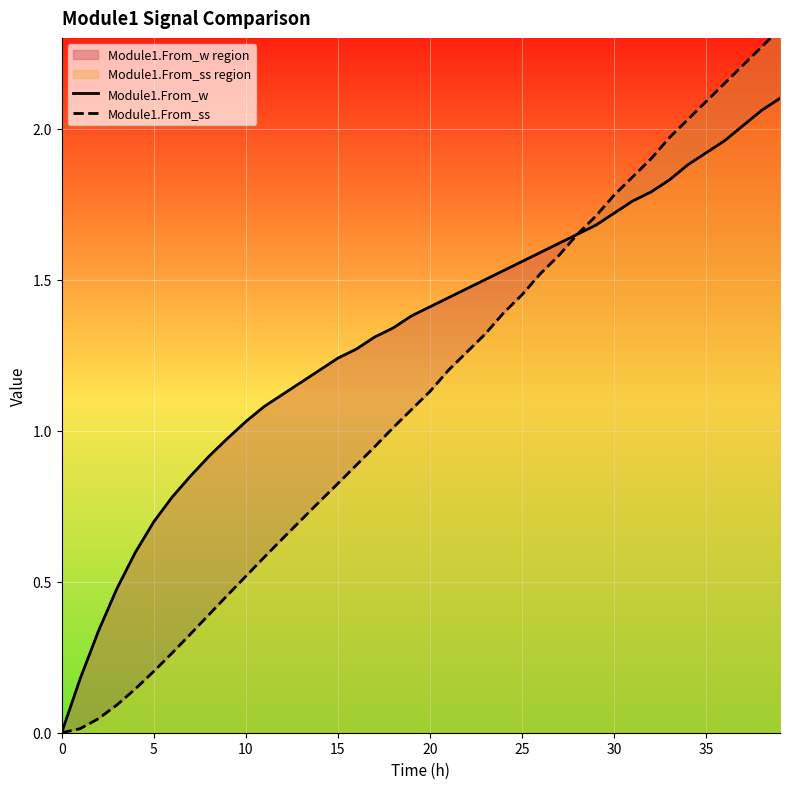

Is it true that Module1.From_ss equals 1.1 at 19?

True